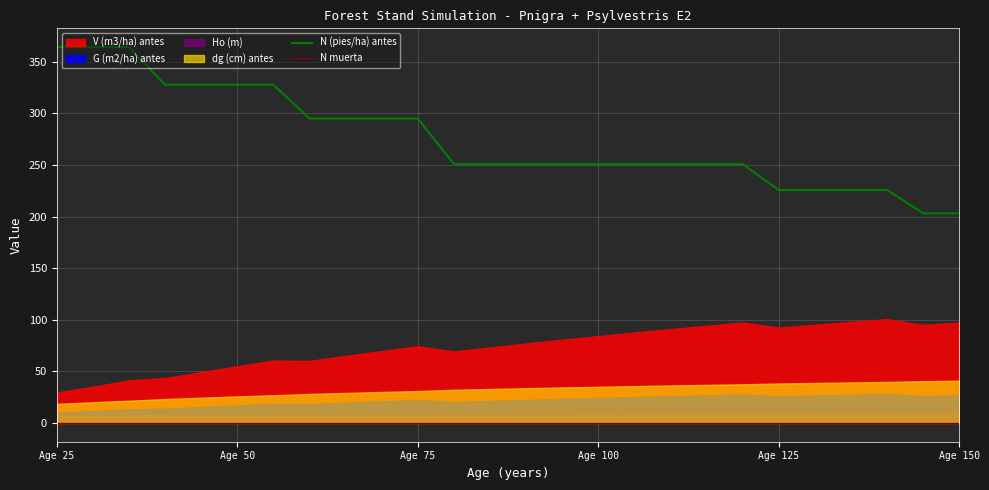

Which series has the widest spread of values?

N (pies/ha) antes